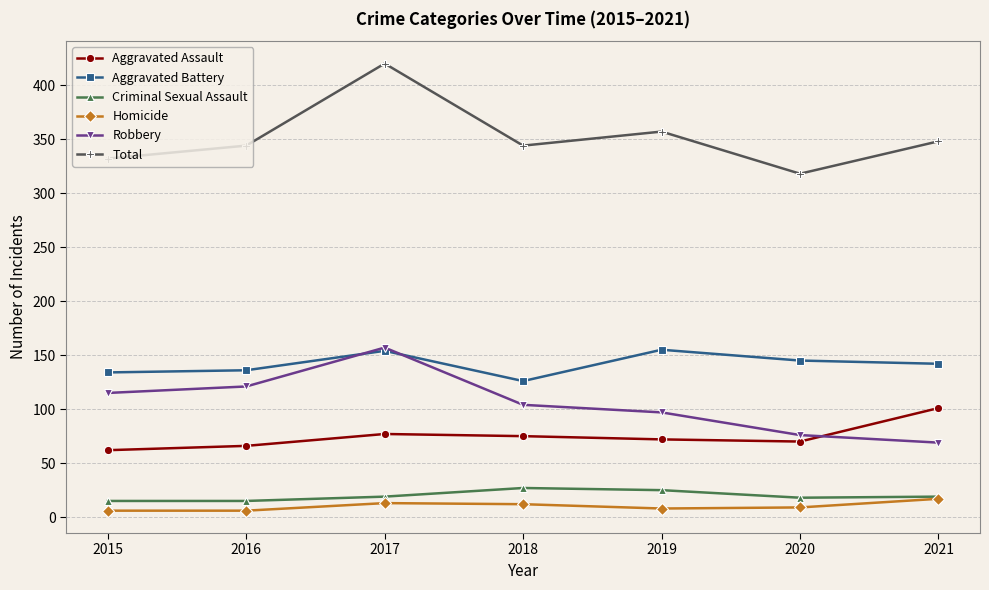

True or false: Criminal Sexual Assault and Robbery cross at least once.

False